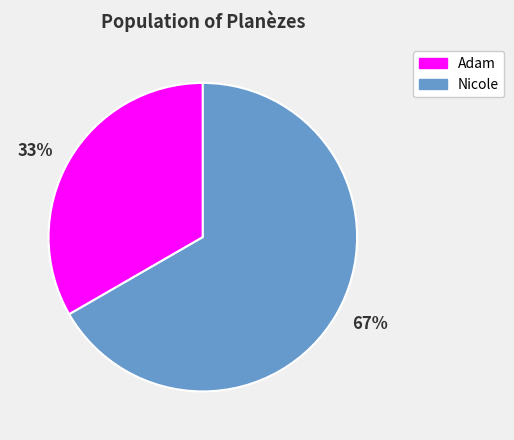

What is the largest slice in the pie chart?

Nicole